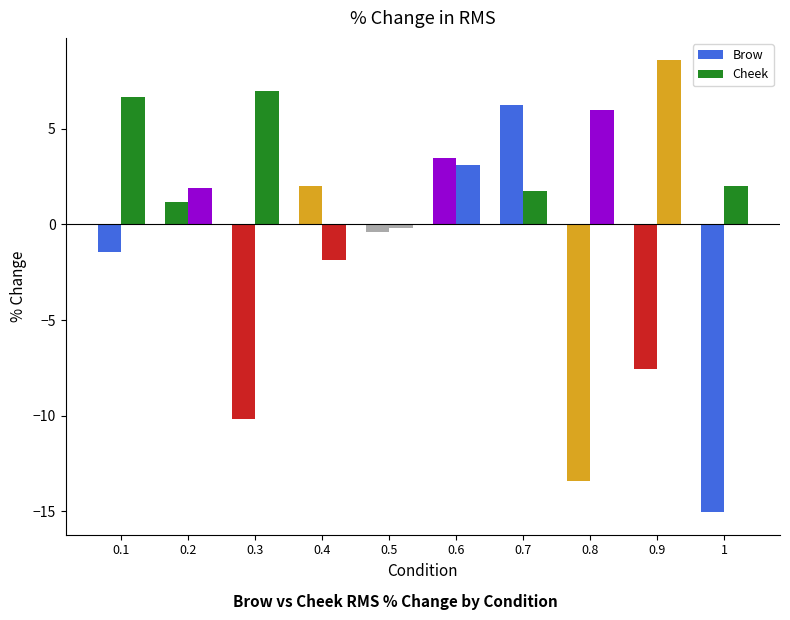

What is the difference between the maximum and minimum values in the Cheek series?

10.4